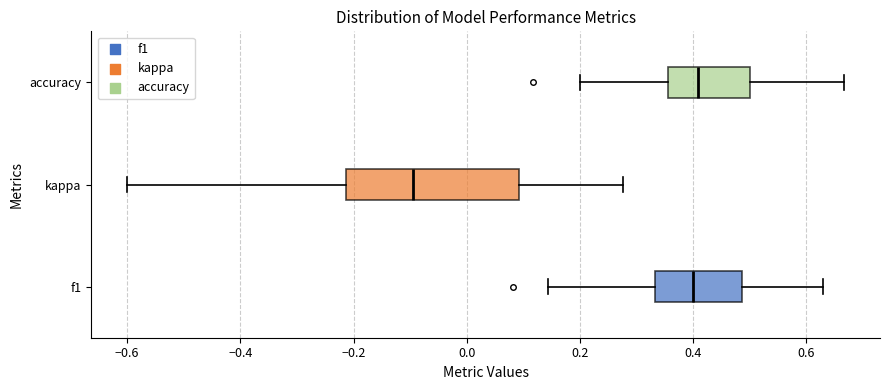

Which box's median line is the furthest to the left?

kappa